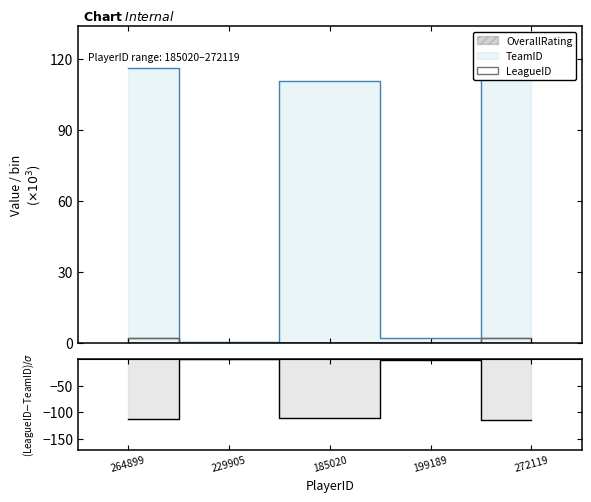

Does the chart display data point markers on the line(s)?

No